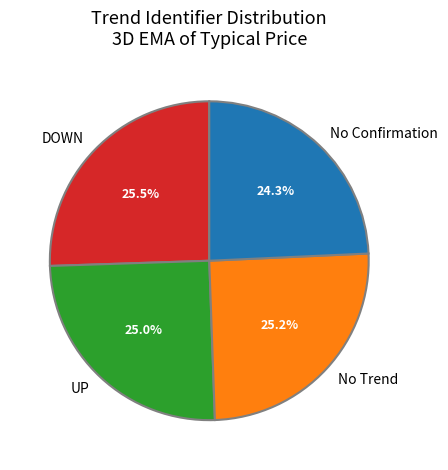

To the nearest percent, what is the difference between the No Confirmation and No Trend slice percentages?

1%